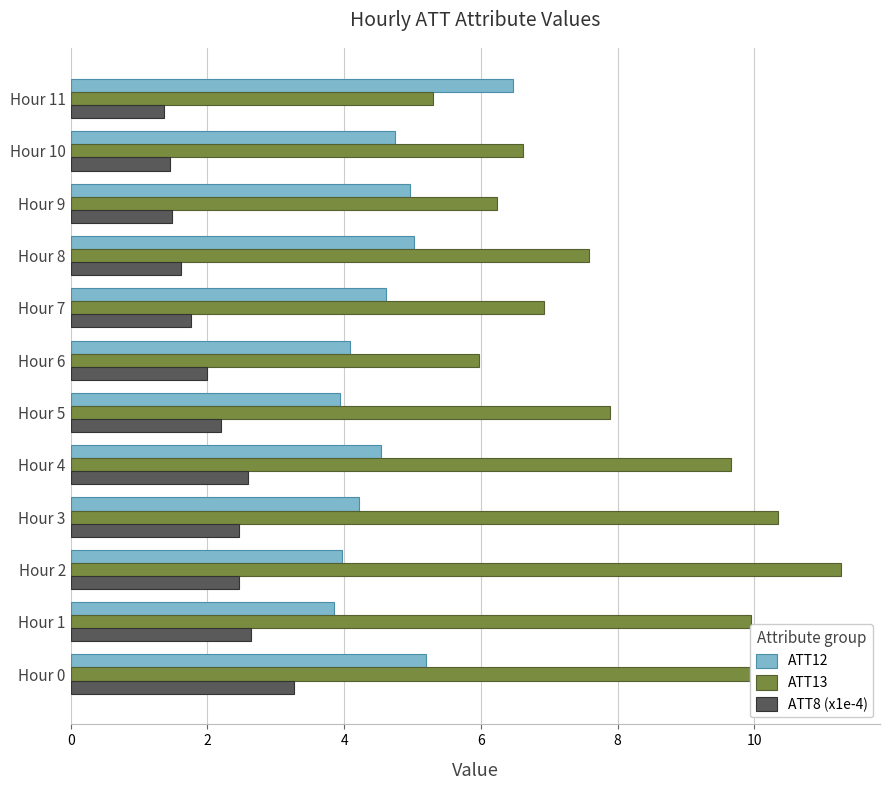

Count the number of categories in the chart.

12